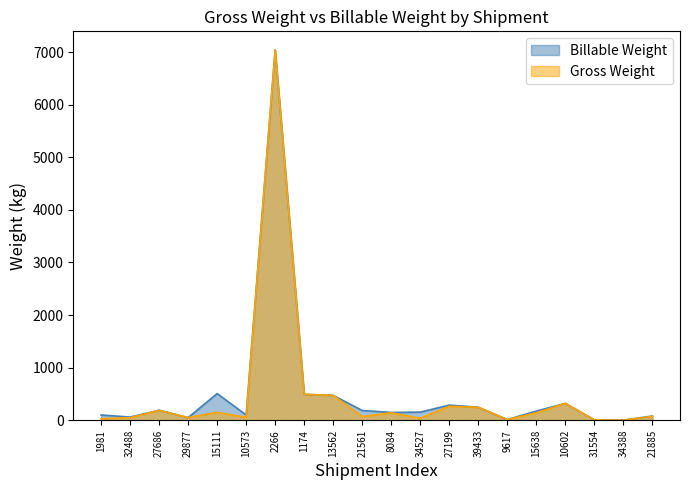

What is the smallest value displayed?

1